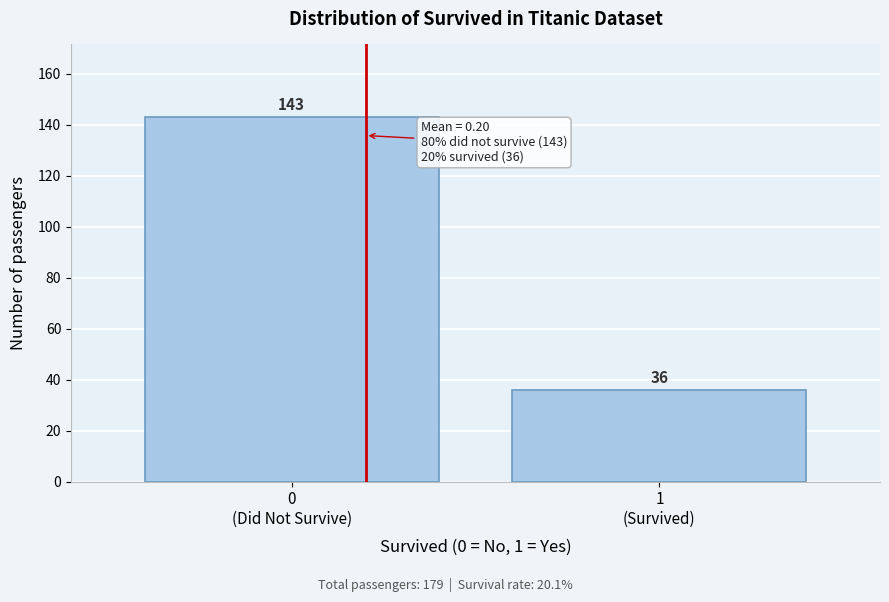

Reading left to right, transcribe all the data shown in this chart.

143	36